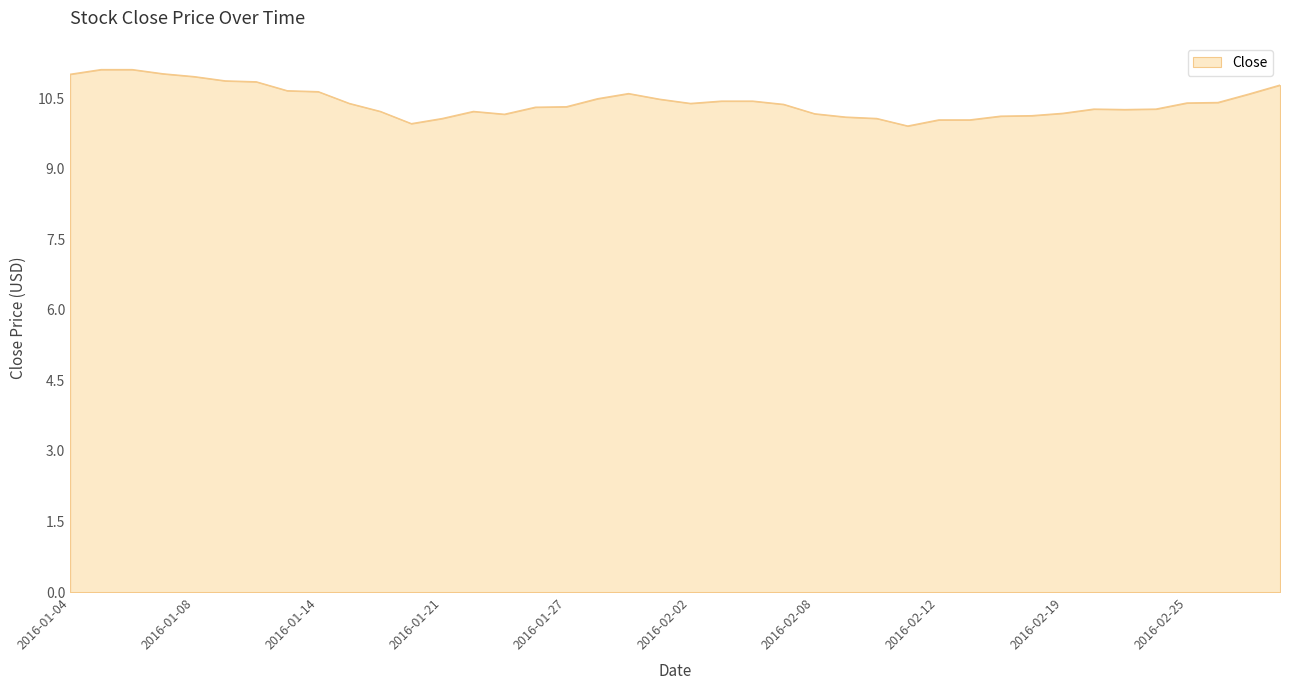

What is the maximum value shown in the chart?

11.1